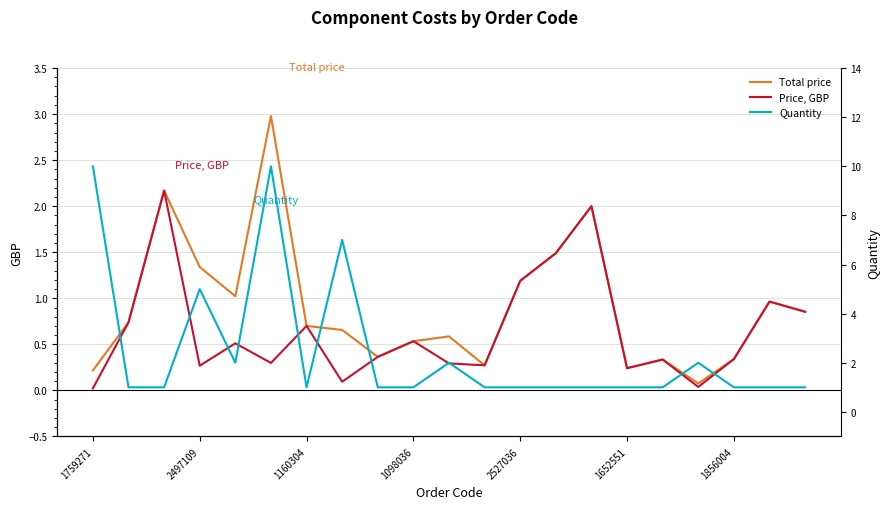

What is the difference between the maximum and minimum values in the Quantity series?

9.0